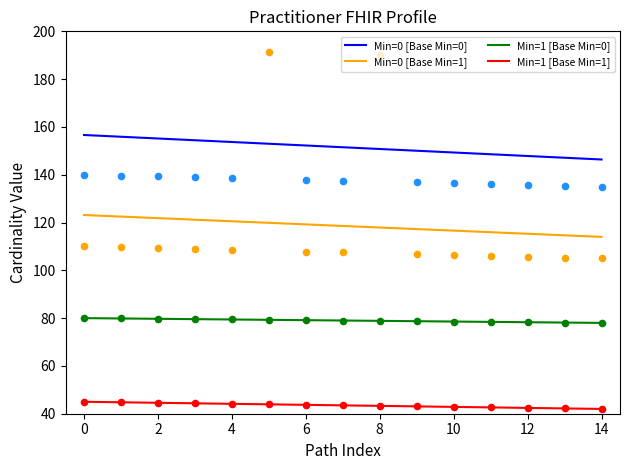

Which series has the largest Y range (max minus min)?

Min=0 [Base Min=0]